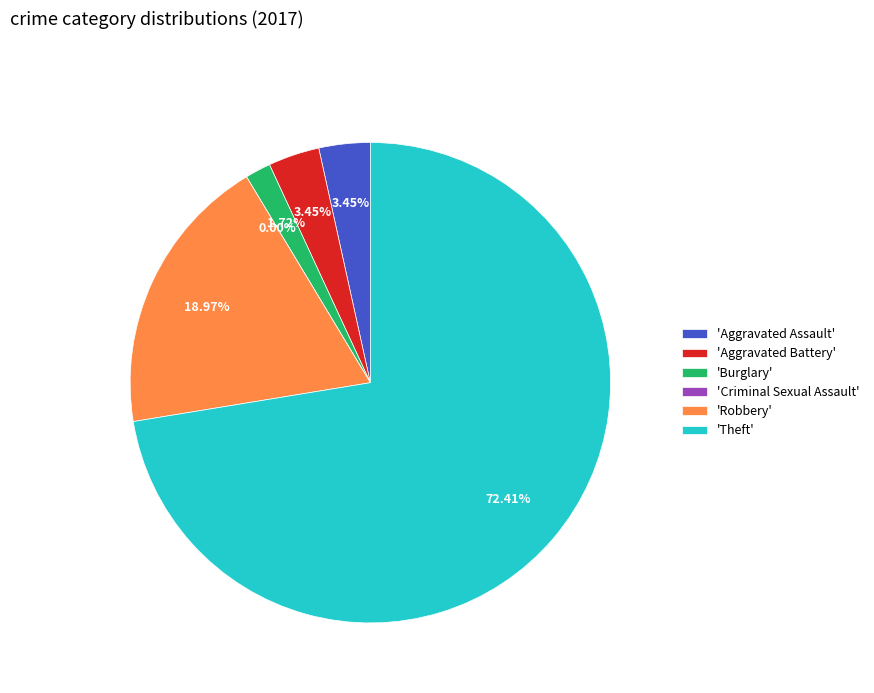

What percentage do Theft and Robbery together represent?

91.4%